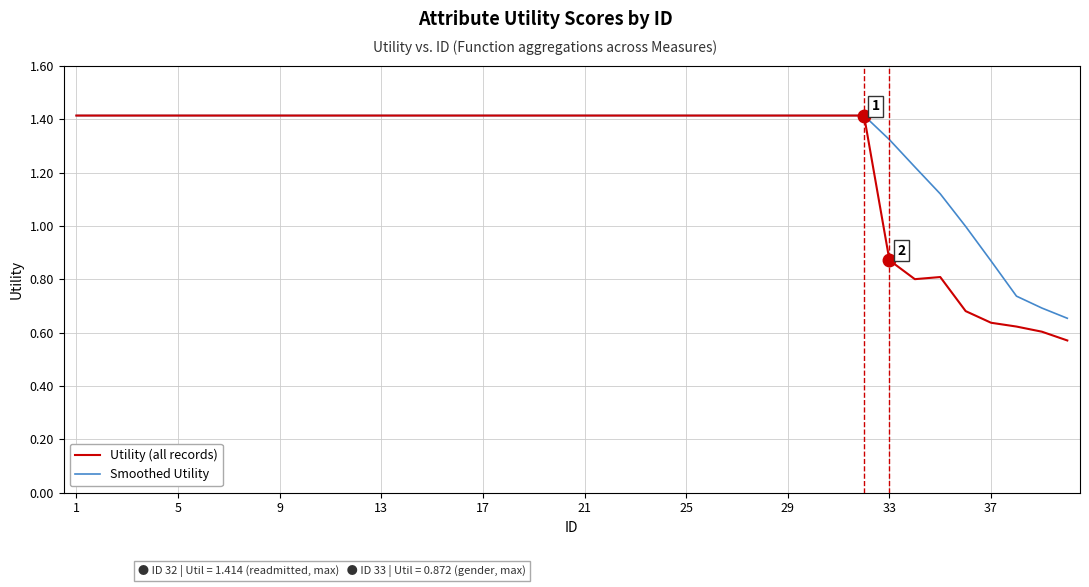

What is the maximum value for Utility (all records)?

1.4